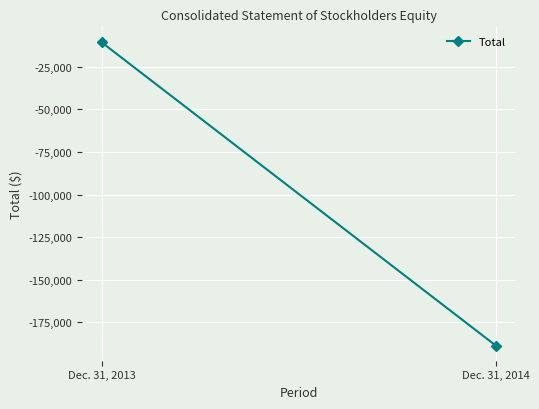

What is the maximum value shown in the chart?

-10668